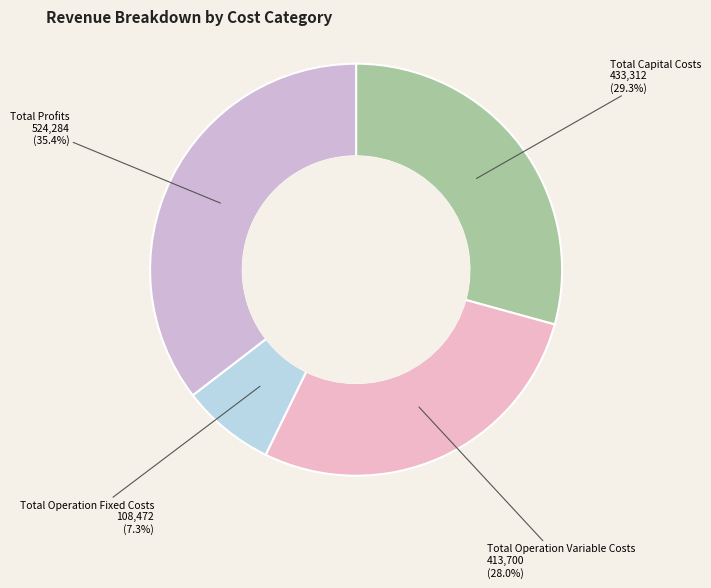

To the nearest percent, what percentage of the pie is Total Operation Variable Costs?

28%